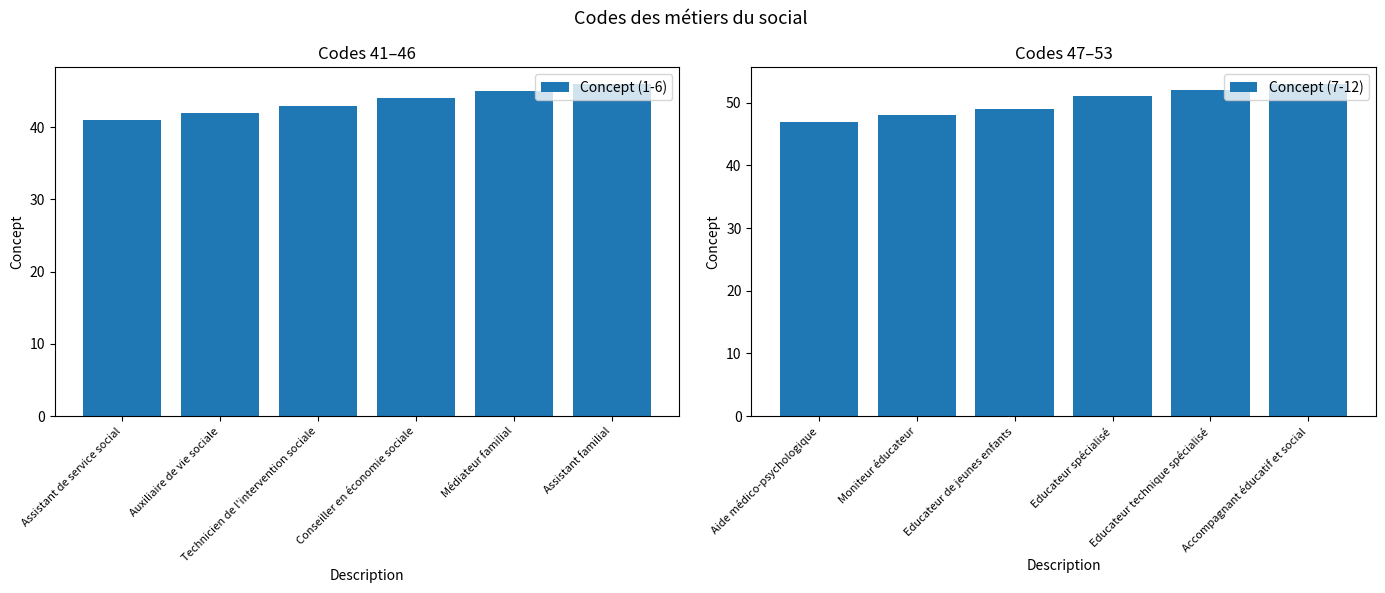

What is the average value of the Concept (7-12) series?

50